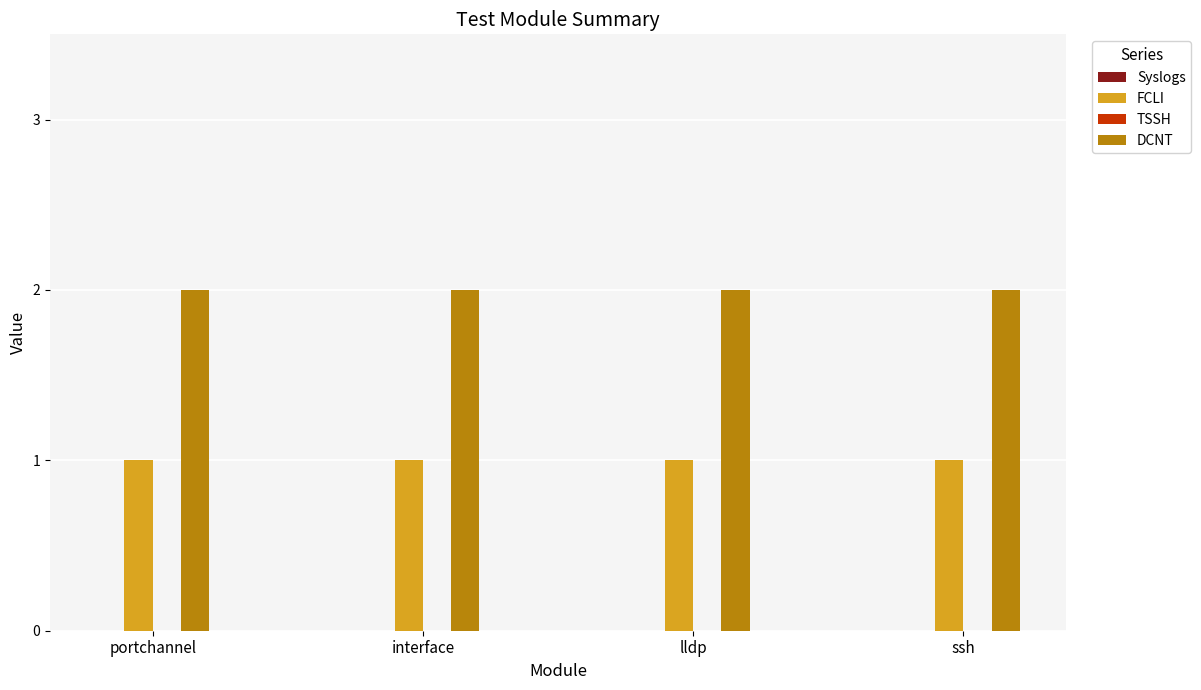

Rank the series at ssh from lowest to highest value.

FCLI, DCNT